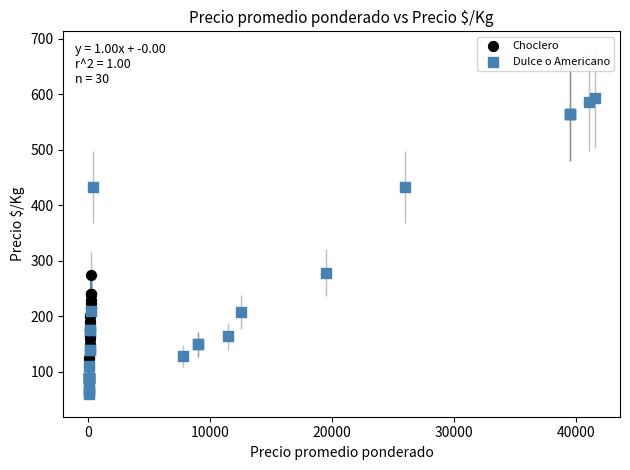

Which series reaches the minimum Y coordinate?

Dulce o Americano